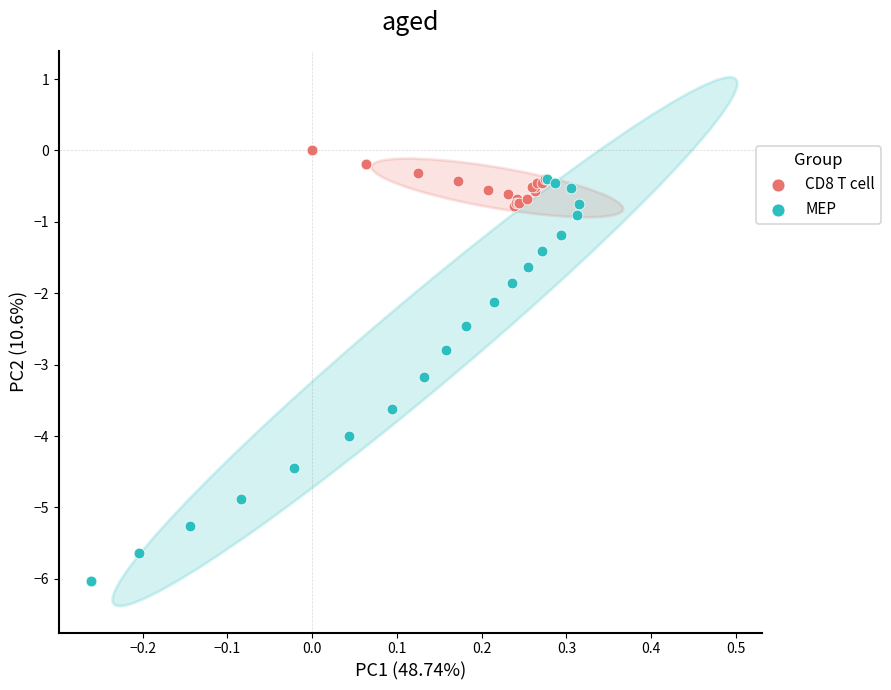

Which series has the largest Y range (max minus min)?

MEP